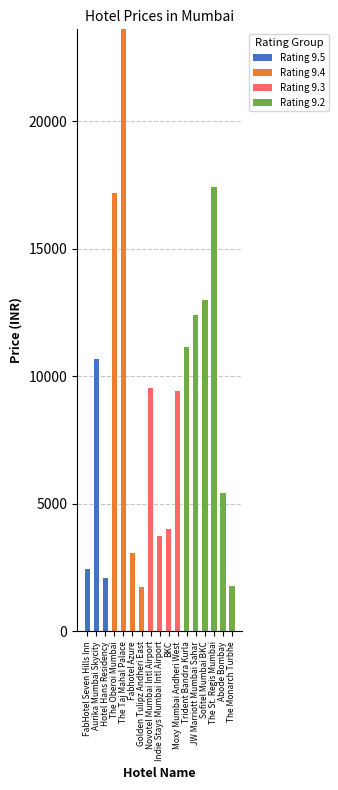

Count the number of data series in this chart.

4